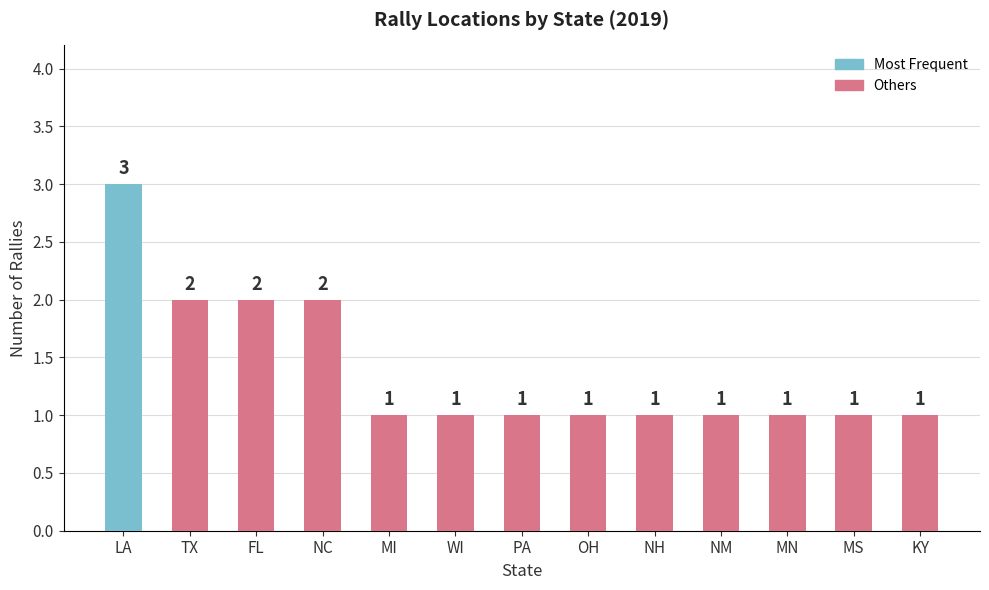

Count the values in the range 1 to 2.

12